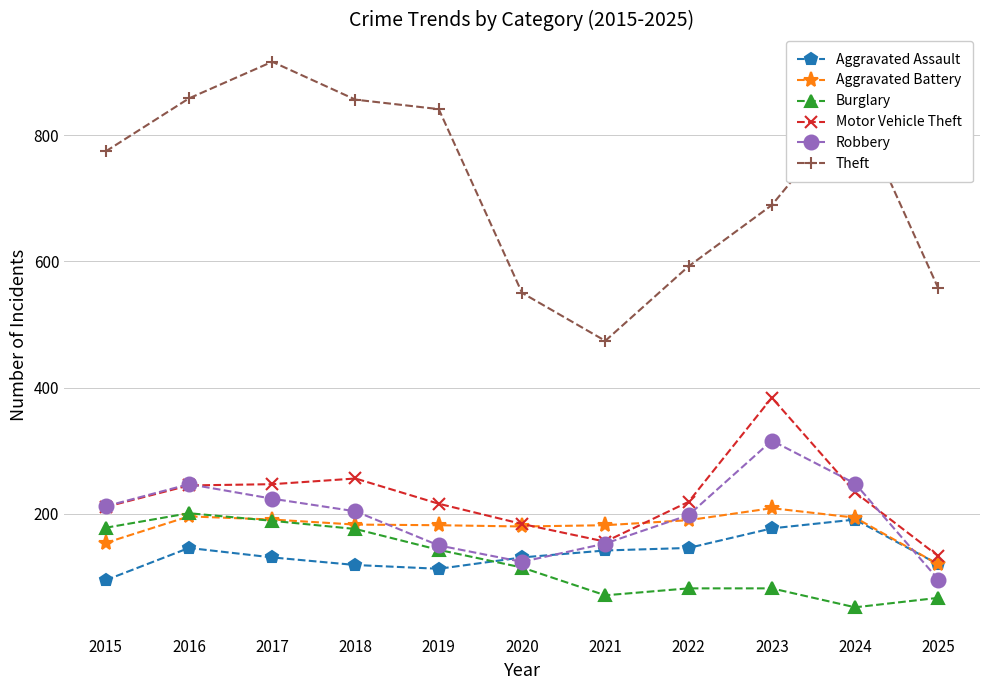

Rank the series by their maximum value, from lowest to highest.

Aggravated Assault, Burglary, Aggravated Battery, Robbery, Motor Vehicle Theft, Theft